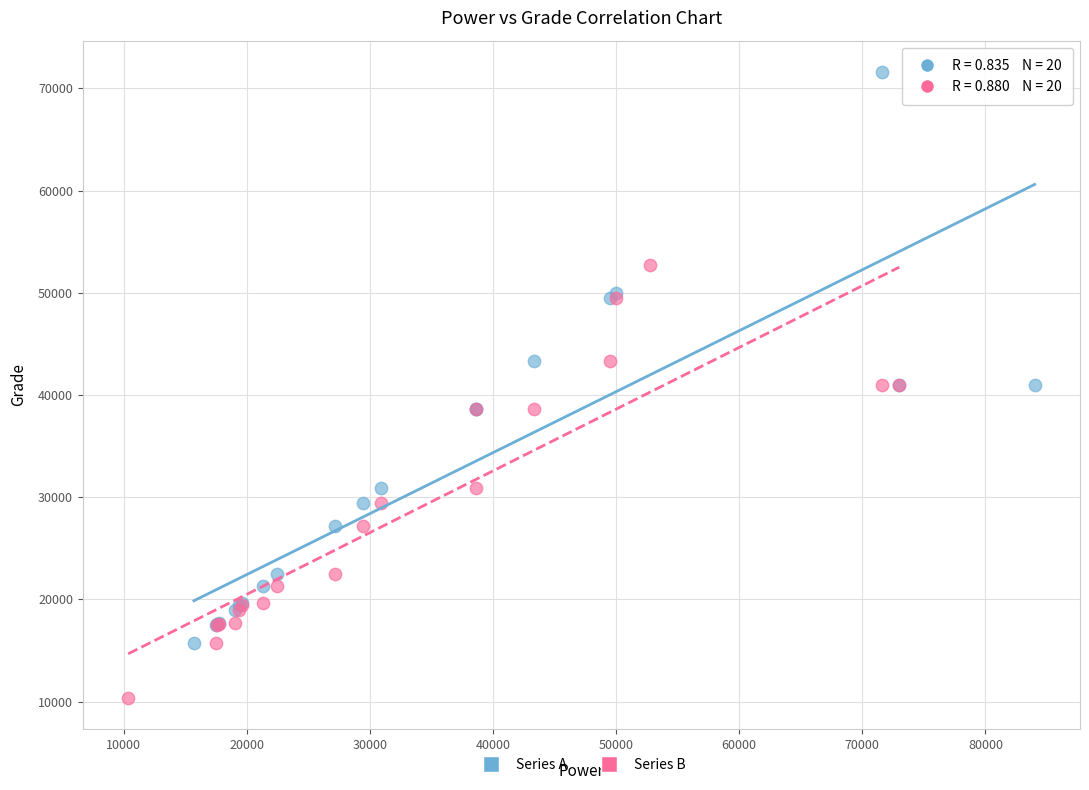

Which series reaches the minimum Y coordinate?

Series B